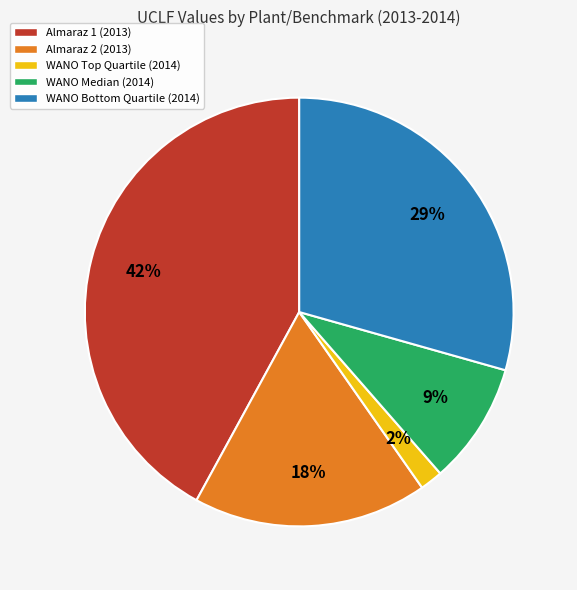

Is there any slice that represents more than half of the pie?

No